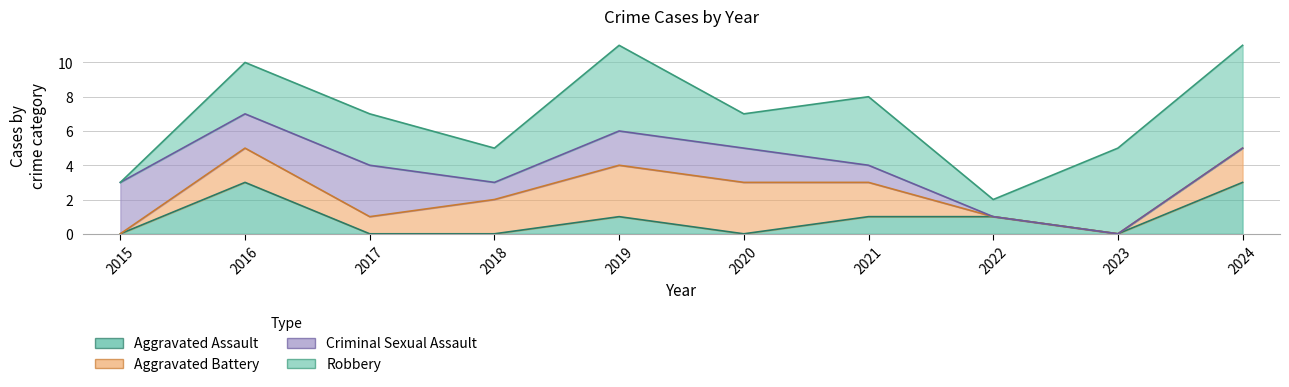

The Aggravated Battery series shows 2 at 2018. True or false?

True